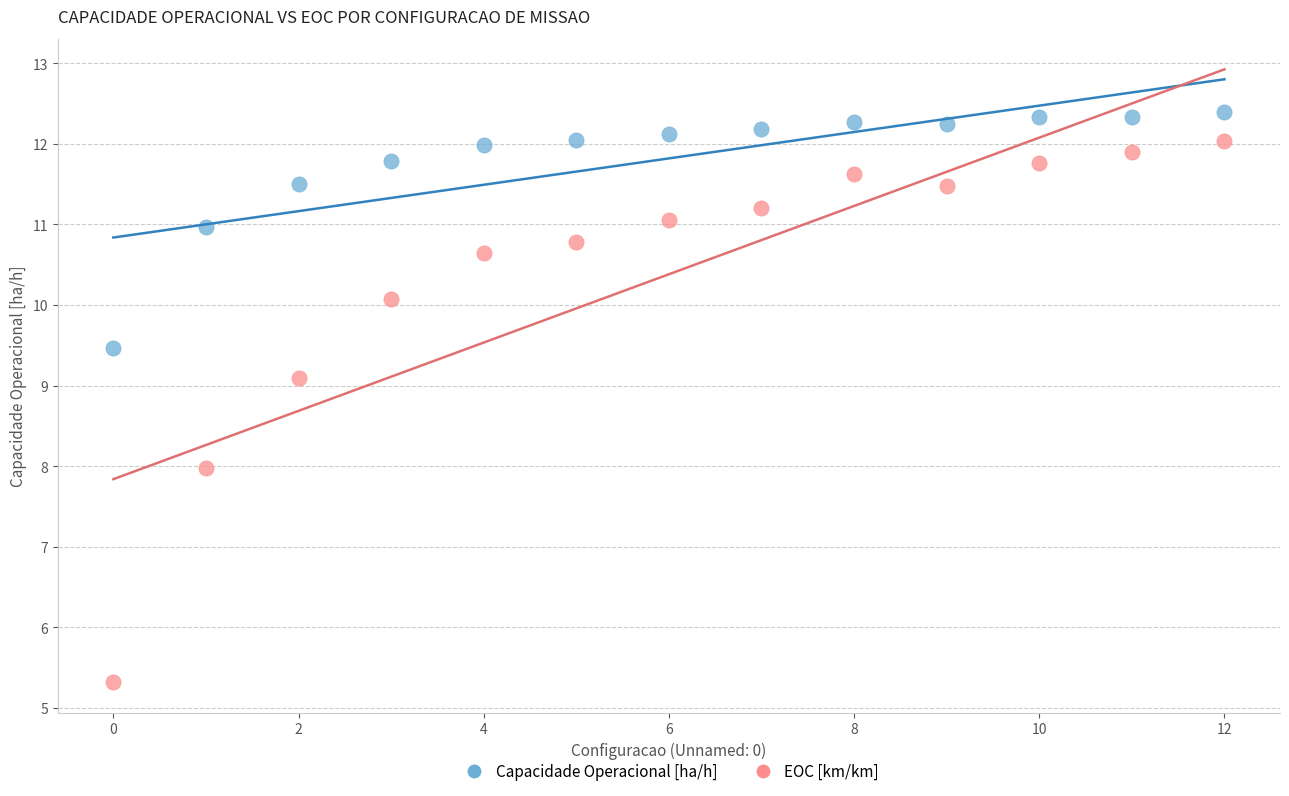

Which series contains the lowest Y value?

EOC [km/km]